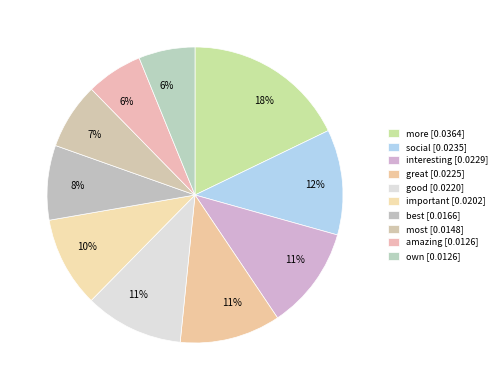

Which slice is the smallest?

own